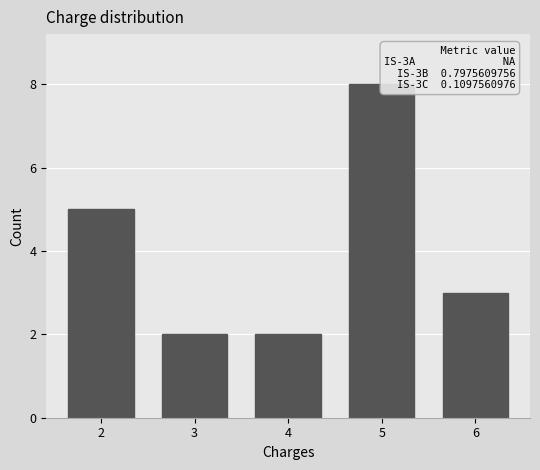

Which range on the x-axis has the tallest bar?

4.5 to 5.5